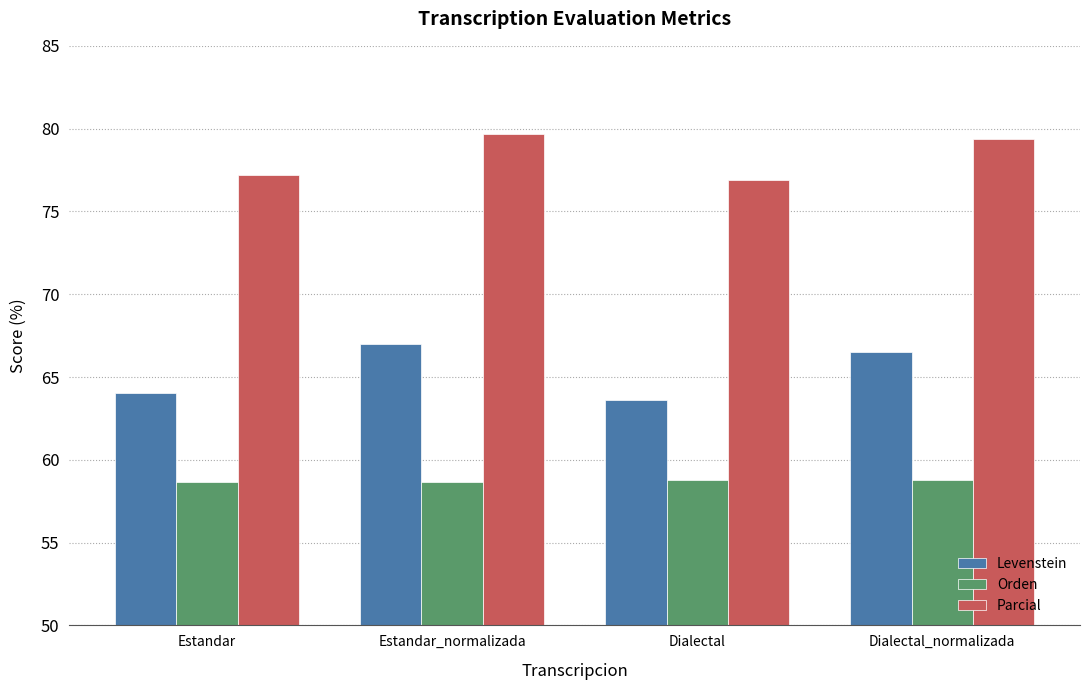

What is the smallest value displayed?

58.7